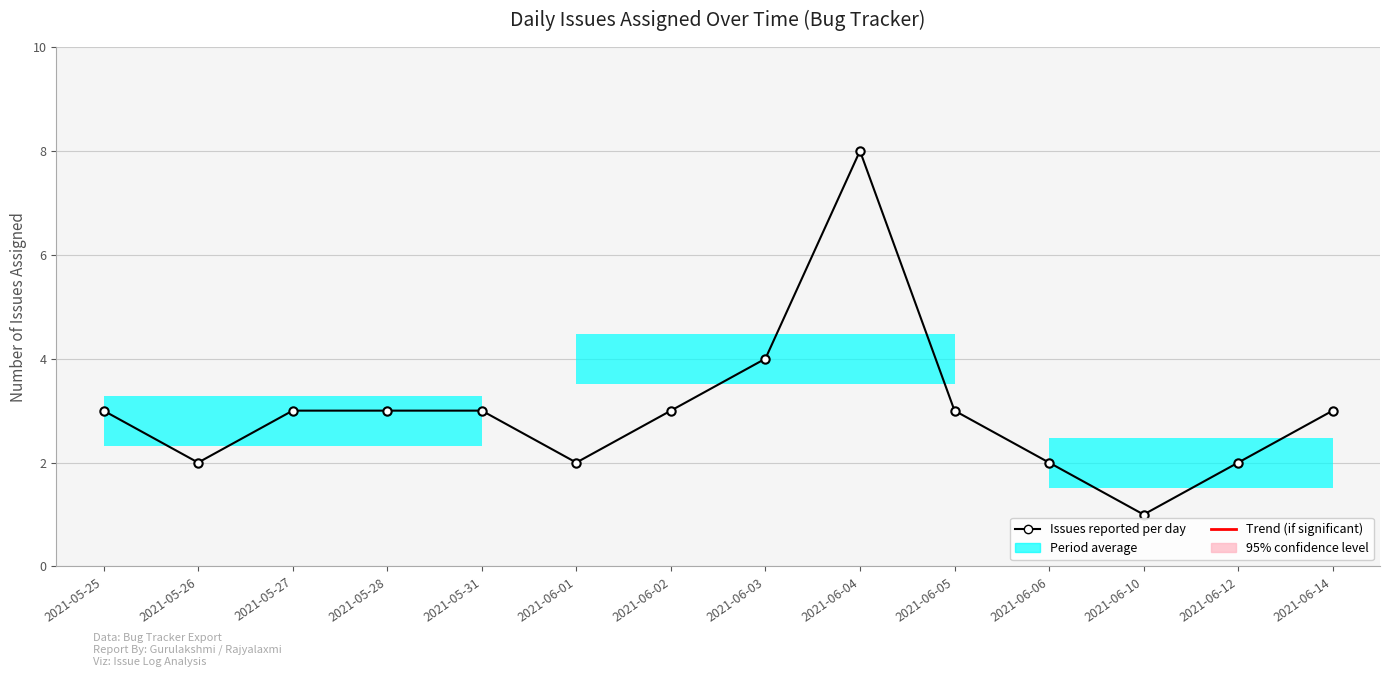

What is the greatest value displayed?

8